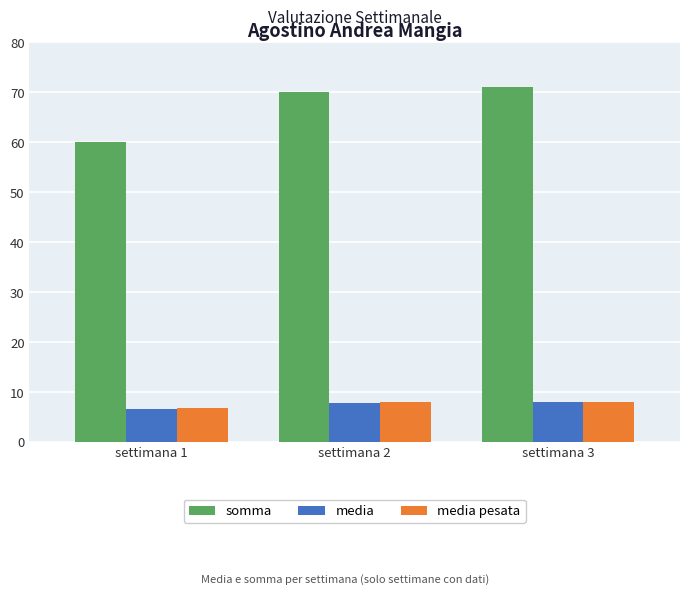

Count the number of data series in this chart.

3